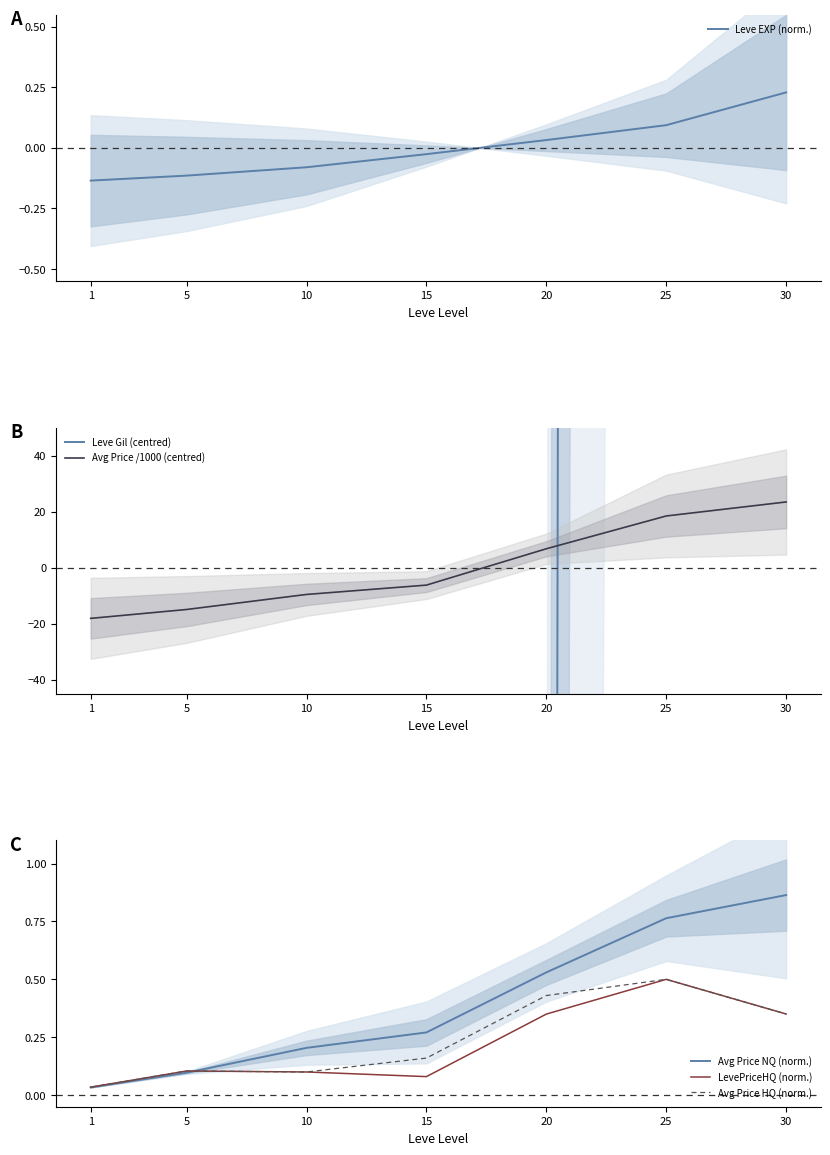

Which category has the highest value across all series?

30